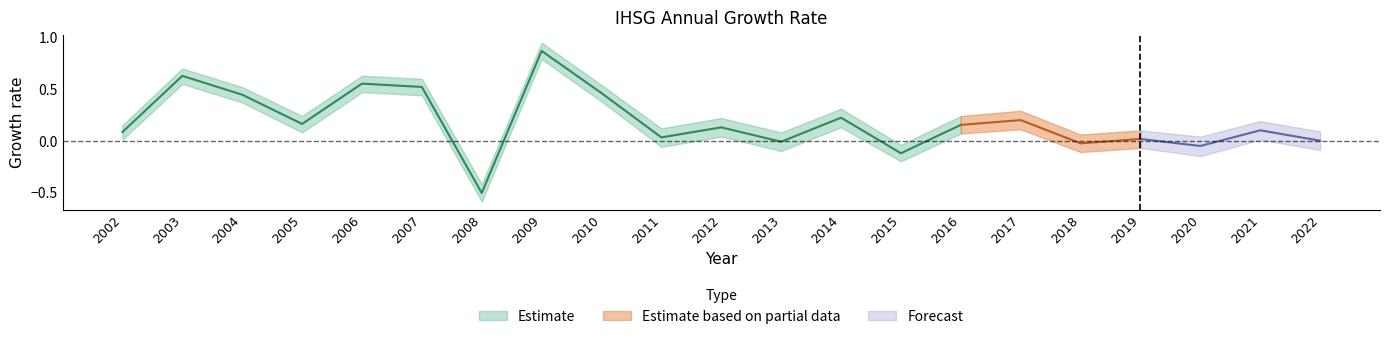

List the labels in order of IHSG value, largest first.

2009, 2003, 2006, 2007, 2010, 2004, 2014, 2017, 2005, 2016, 2012, 2021, 2002, 2011, 2019, 2022, 2013, 2018, 2020, 2015, 2008